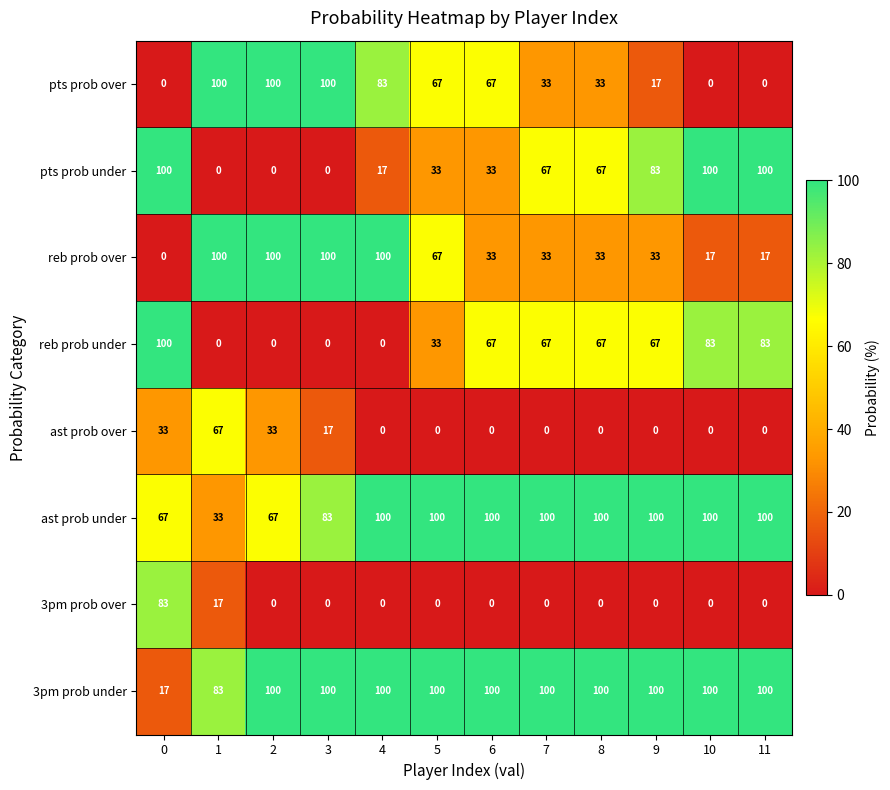

Is it true that pts prob under equals 34 at 11?

False